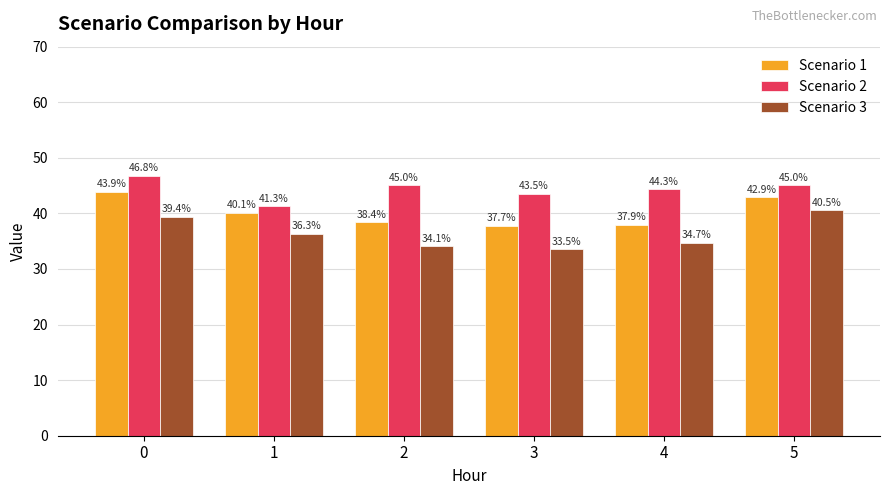

Reading left to right, extract all data points from this chart.

Scenario 1: 43.9	40.1	38.4	37.7	37.9	42.9
Scenario 2: 46.8	41.3	45.0	43.5	44.3	45.0
Scenario 3: 39.4	36.3	34.1	33.5	34.7	40.5